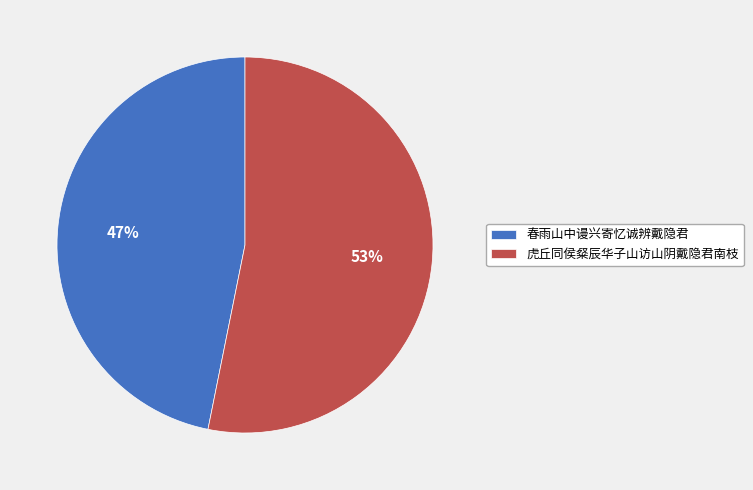

True or false: 春雨山中谩兴寄忆诚辨戴隐君 accounts for 35% of the total.

False